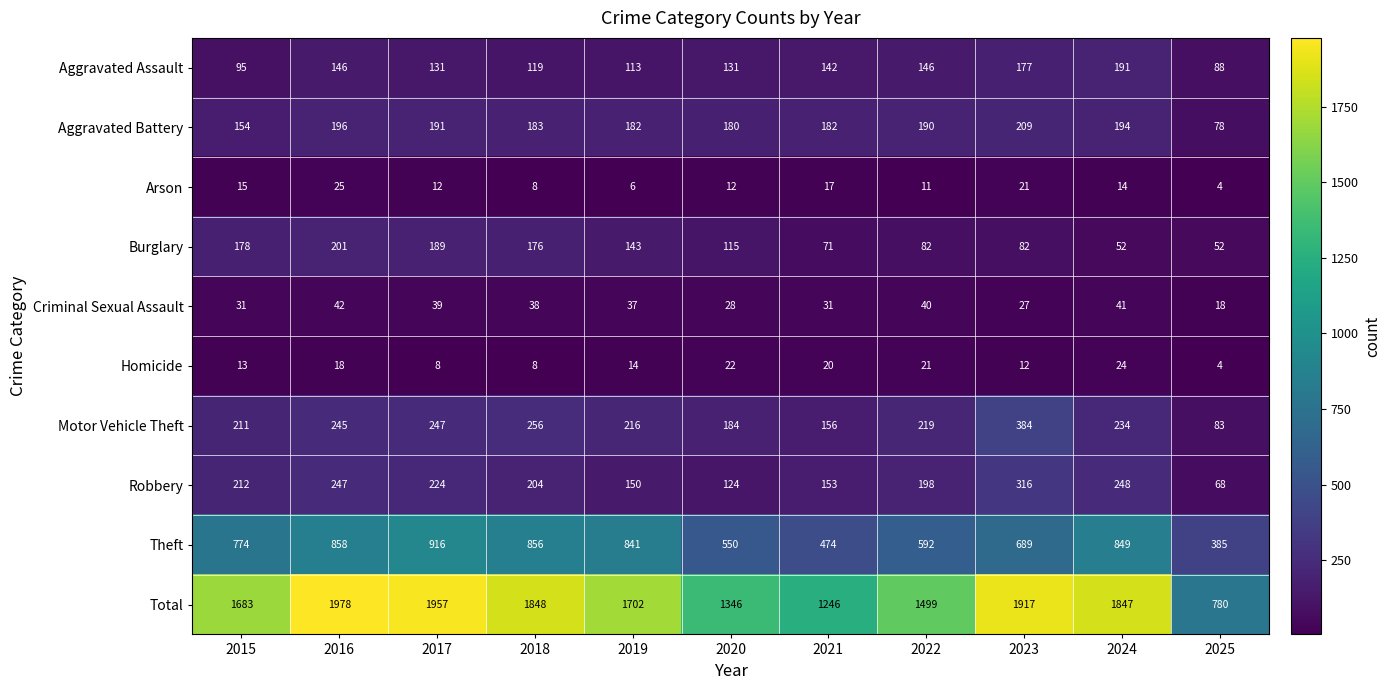

Count the number of data series in this chart.

10